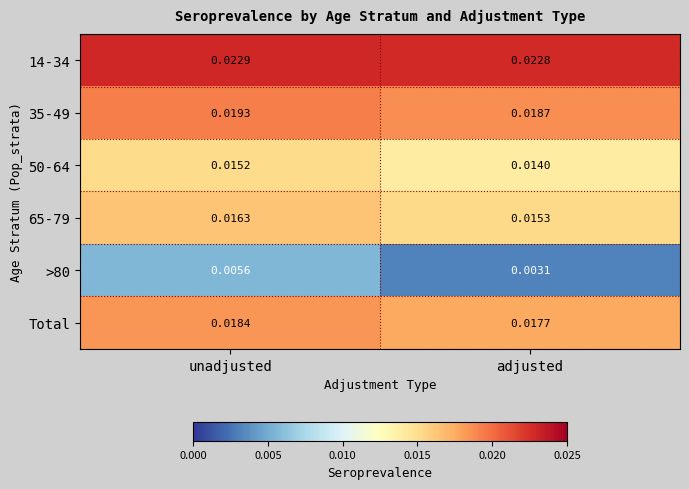

Which series has the largest total across all categories?

14-34